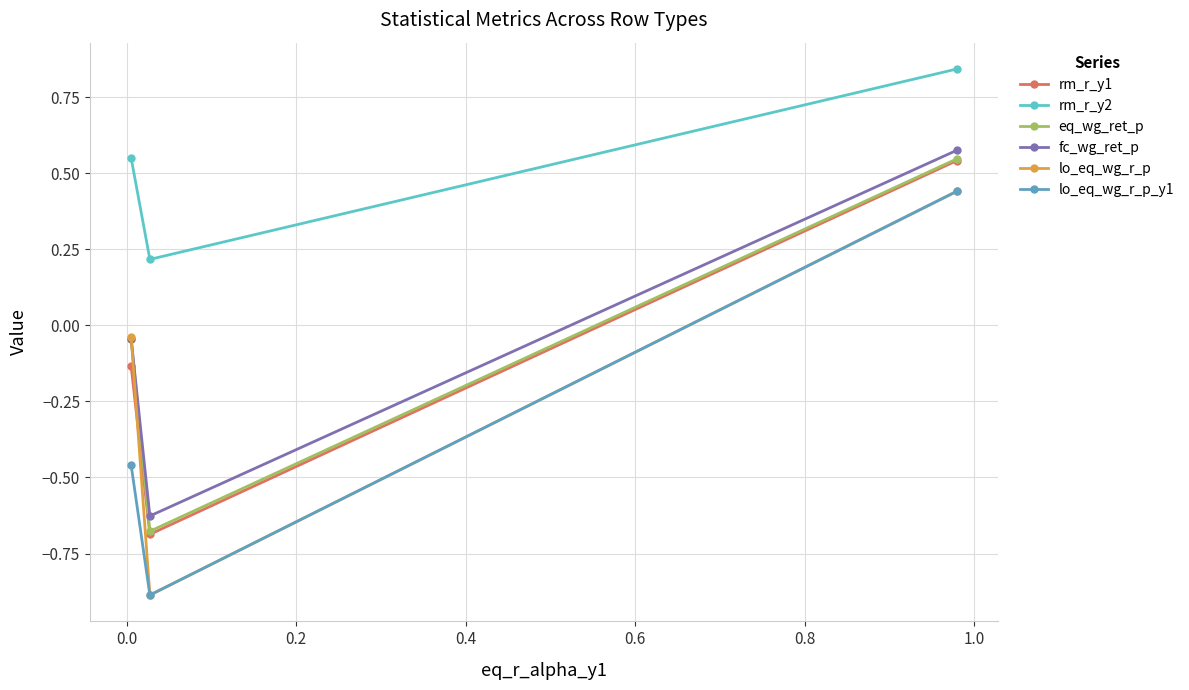

What is the minimum value shown in the chart?

-0.9